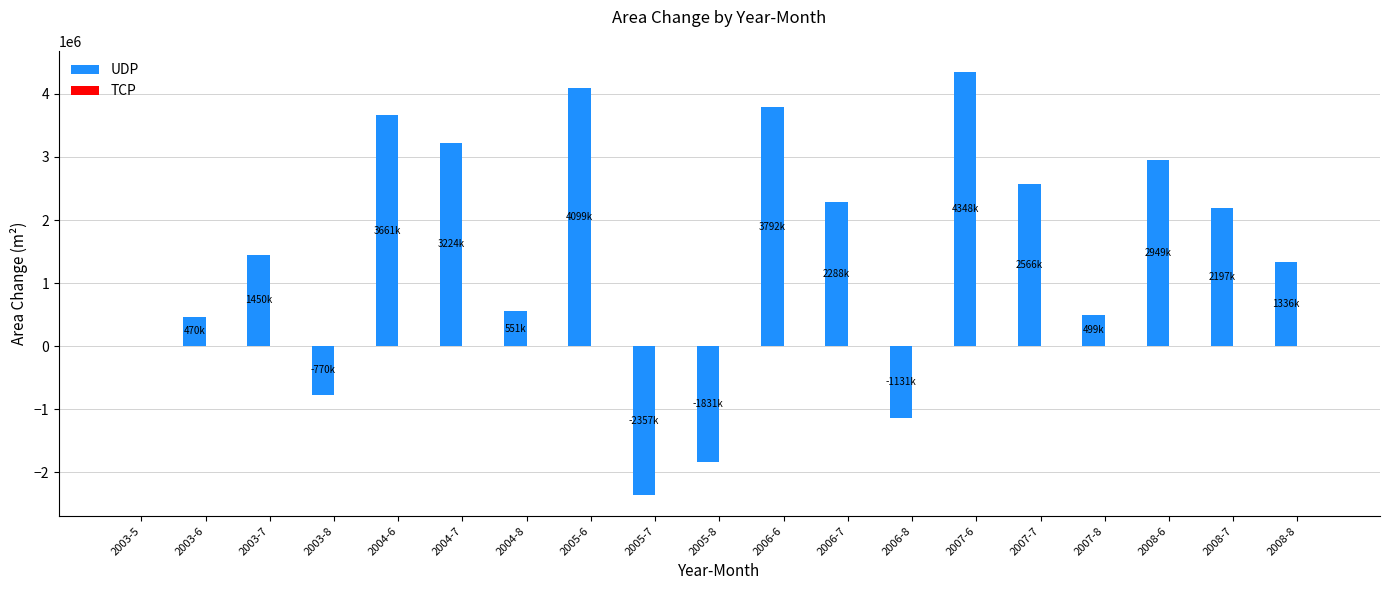

Between 2004-6 and 2003-6, which is larger?

2004-6